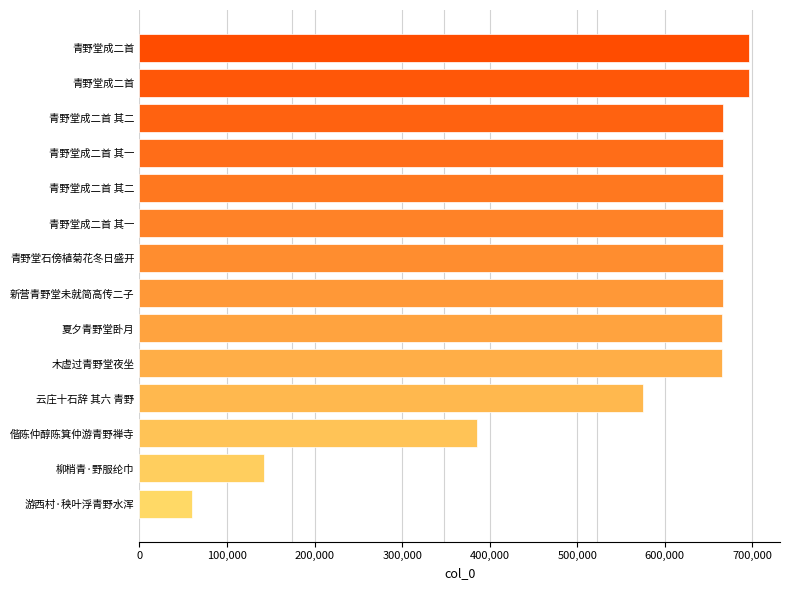

Does the chart contain any negative values?

No